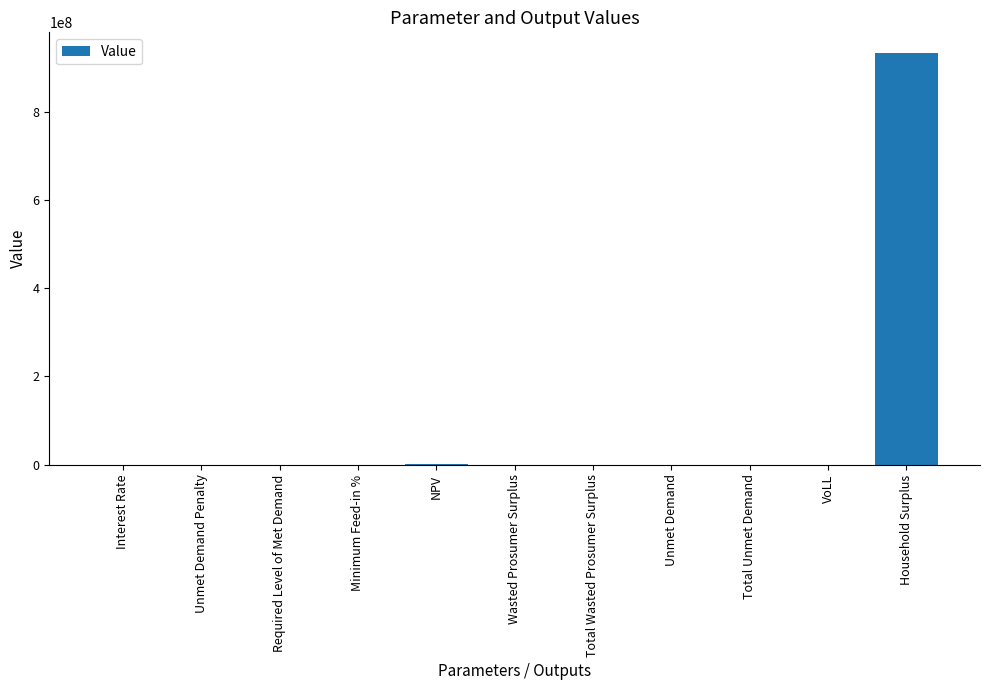

The value at Unmet Demand Penalty is -526247830.8. True or false?

False